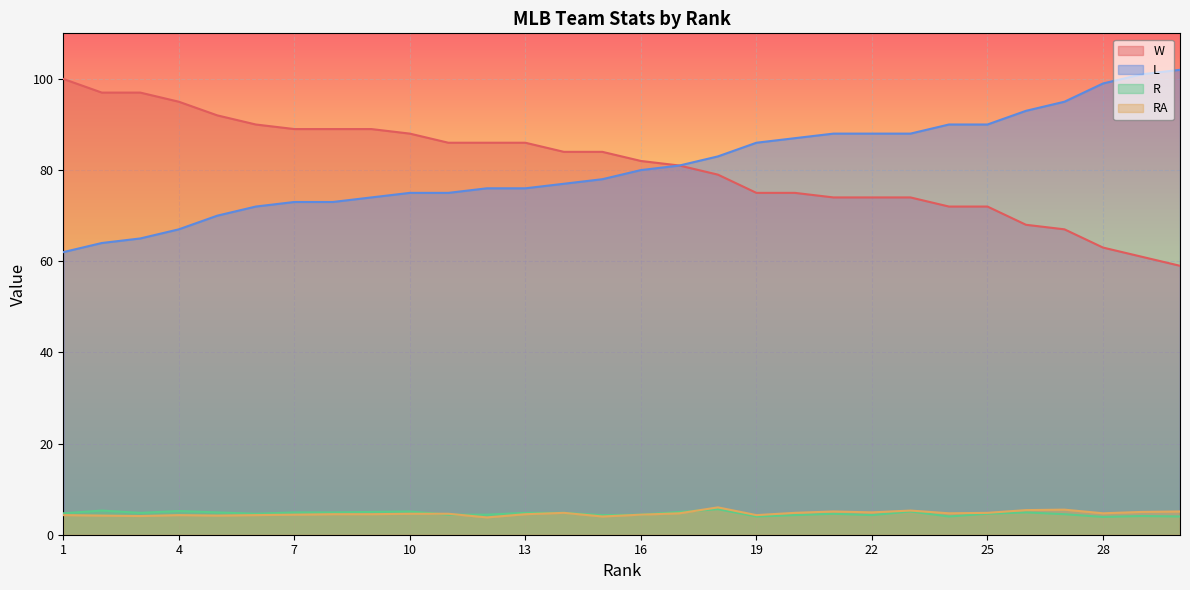

Reading left to right, what are all the values shown in this chart?

W: 100.0	97.0	97.0	95.0	92.0	90.0	89.0	89.0	89.0	88.0	86.0	86.0	86.0	84.0	84.0	82.0	81.0	79.0	75.0	75.0	74.0	74.0	74.0	72.0	72.0	68.0	67.0	63.0	61.0	59.0
L: 62.0	64.0	65.0	67.0	70.0	72.0	73.0	73.0	74.0	75.0	75.0	76.0	76.0	77.0	78.0	80.0	81.0	83.0	86.0	87.0	88.0	88.0	88.0	90.0	90.0	93.0	95.0	99.0	101.0	102.0
R: 4.7	5.3	4.8	5.2	4.9	4.6	4.9	4.9	5.0	5.1	4.4	4.4	4.8	4.8	4.3	4.4	5.0	5.6	4.0	4.3	4.6	4.3	5.1	4.0	4.6	4.9	4.5	3.9	4.1	4.0
RA: 4.3	4.2	4.1	4.3	4.2	4.3	4.4	4.5	4.5	4.6	4.6	3.8	4.5	4.8	4.0	4.4	4.7	6.0	4.3	4.8	5.1	4.9	5.3	4.7	4.8	5.4	5.5	4.7	5.0	5.1